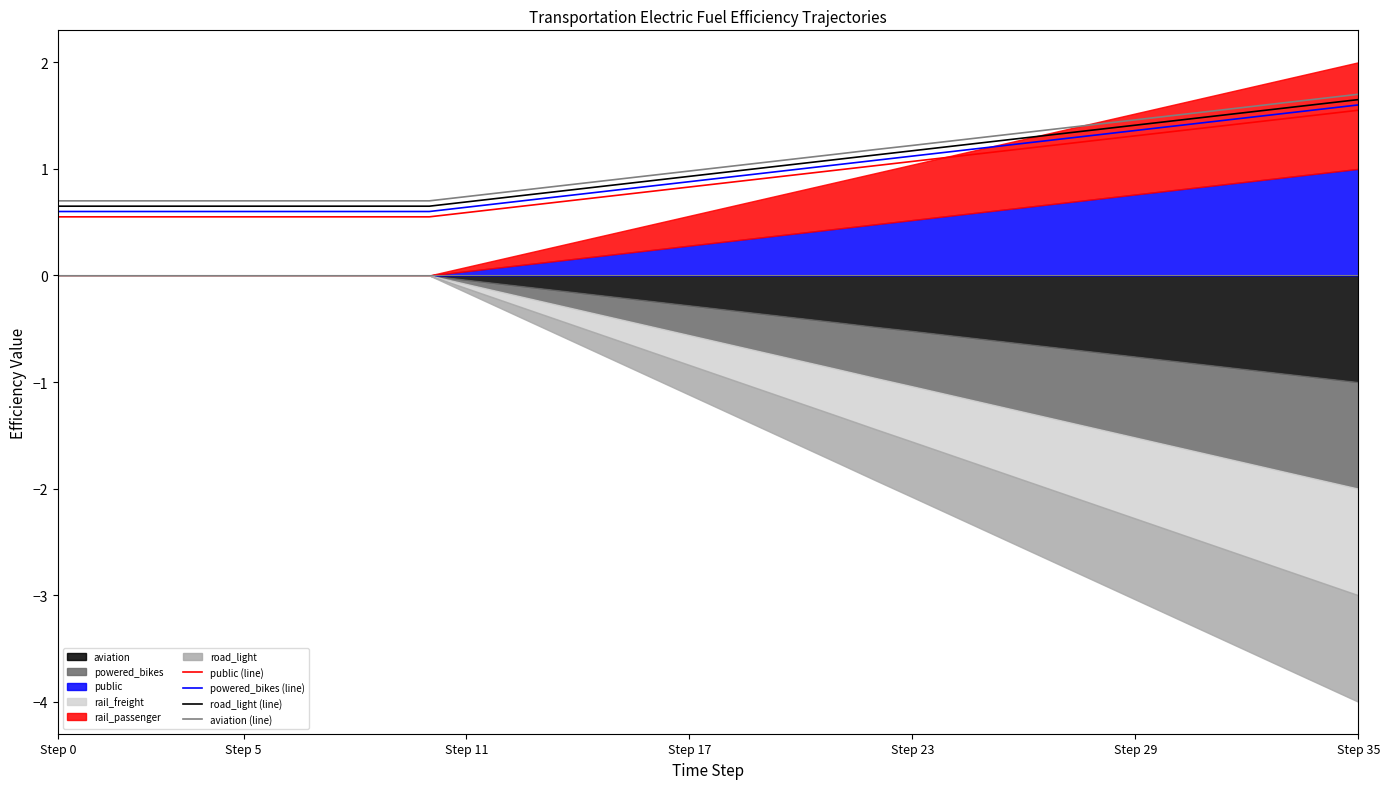

True or false: public (line) and road_light (line) intersect in this chart.

False